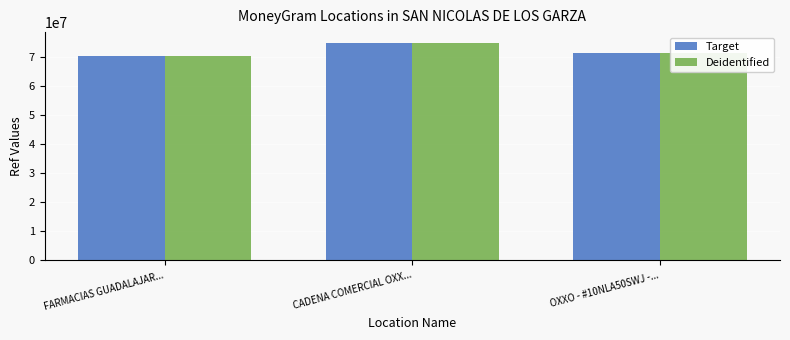

What is the total value across all series at OXXO - #10NLA50SWJ -...?

142646338